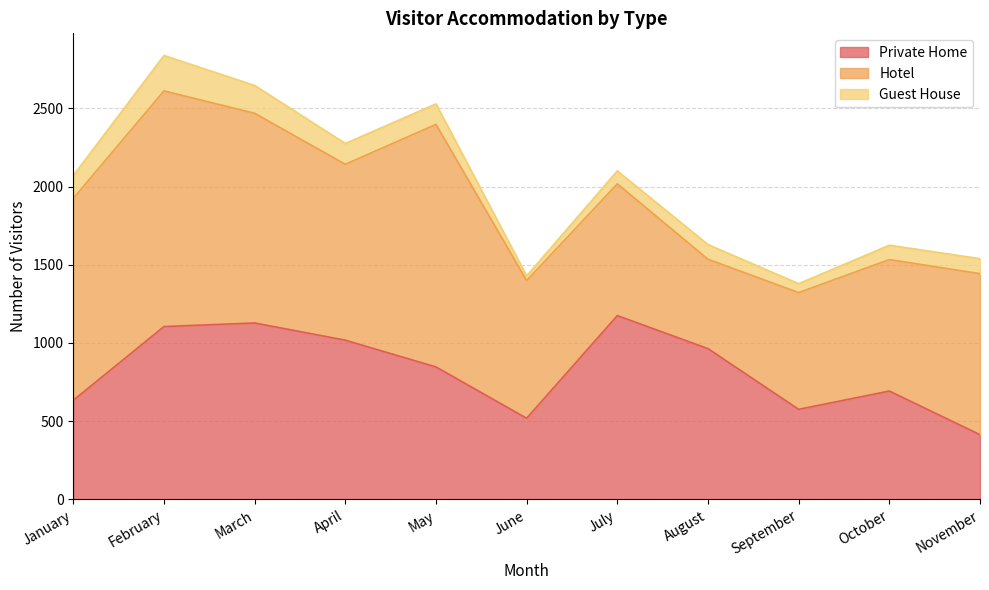

True or false: Guest House and Hotel cross at least once.

False